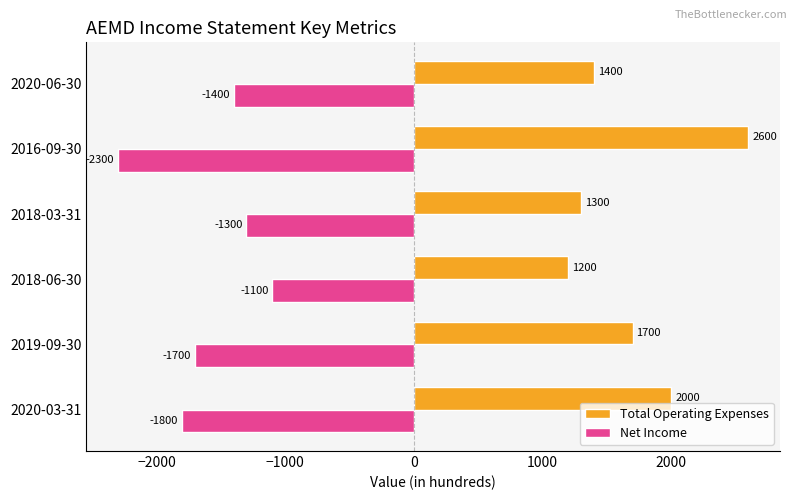

True or false: Net Income has a value of -2550 at 2019-09-30.

False